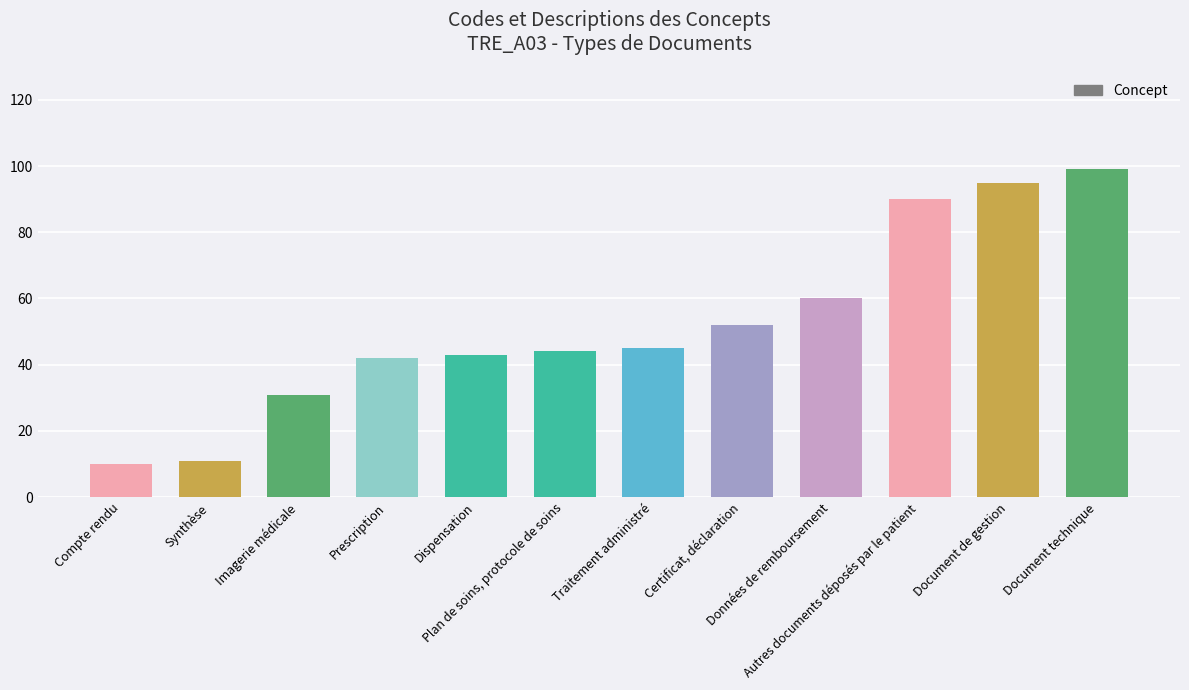

Which label corresponds to the largest value in the chart?

Document technique